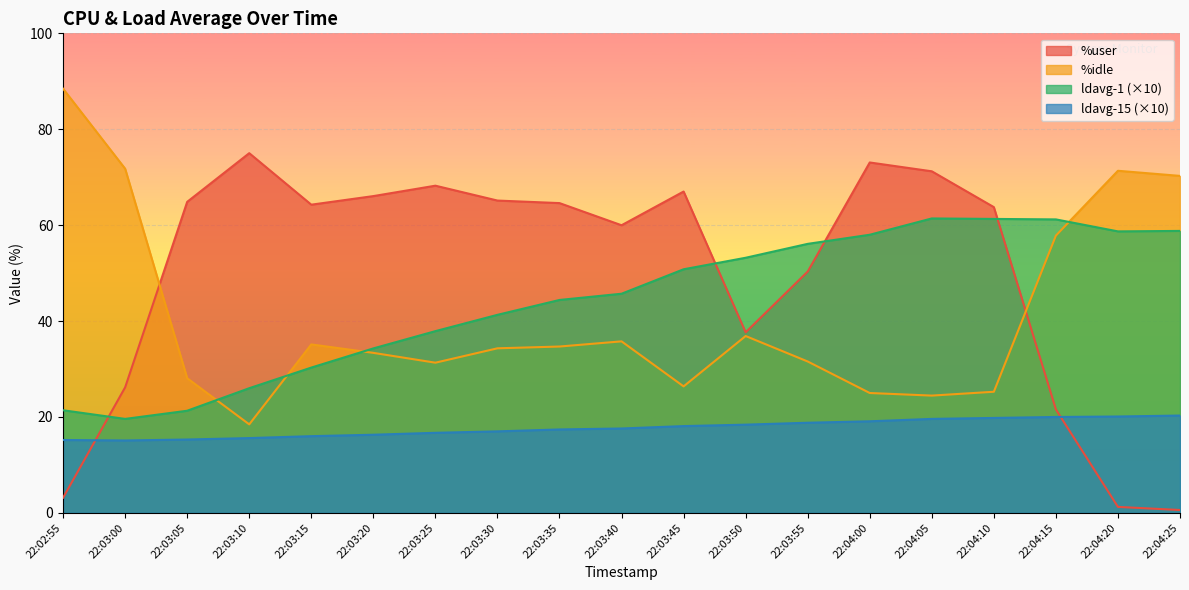

What position from the right is 22:03:50?

8